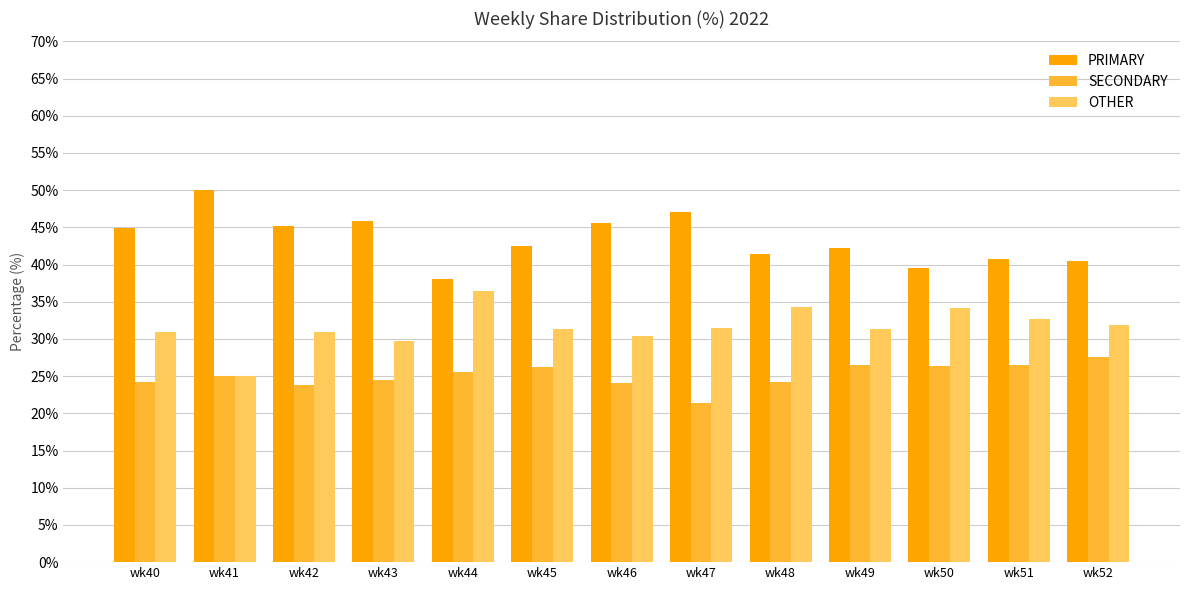

What is the maximum value for OTHER?

36.4